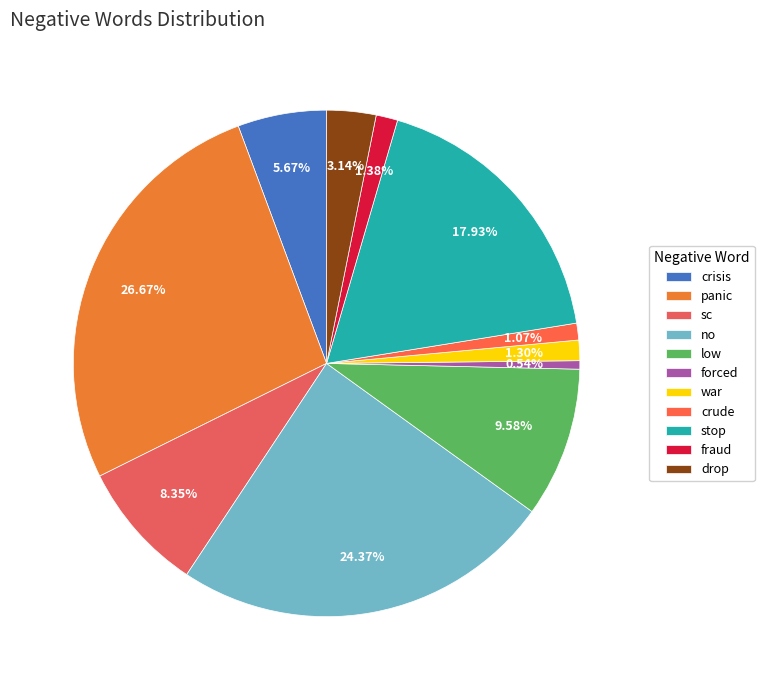

How many segments does this pie chart have?

11